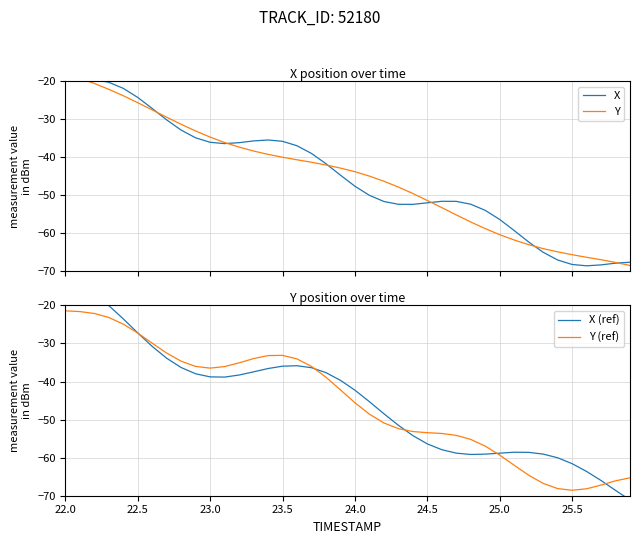

The value of Y (ref) at 22.5 is -13.8. True or false?

False